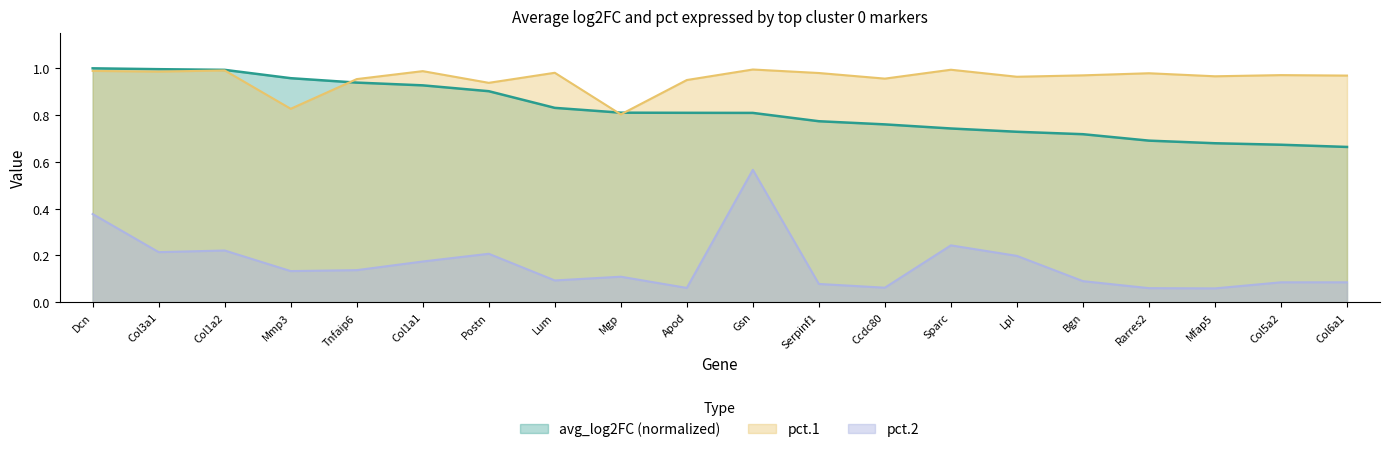

What value does the avg_log2FC series have at Lpl?

0.7